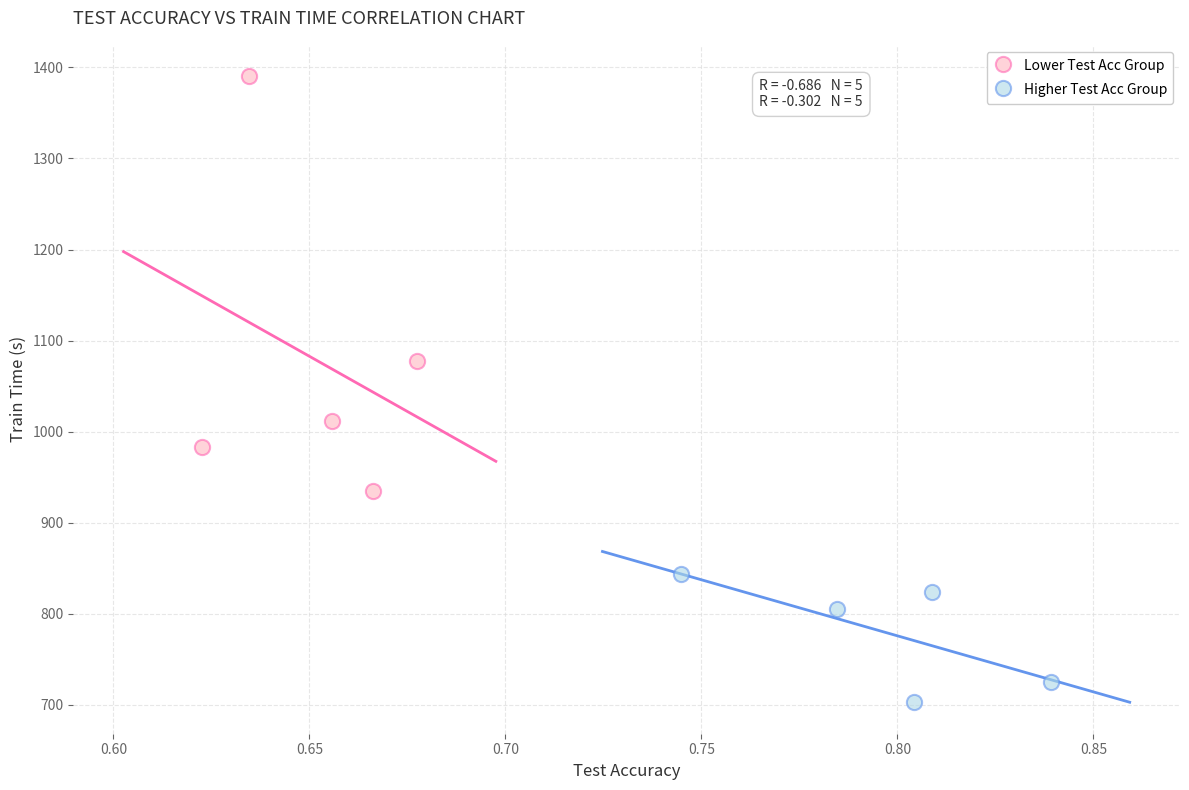

Which series contains the highest Y value?

Lower Test Acc Group